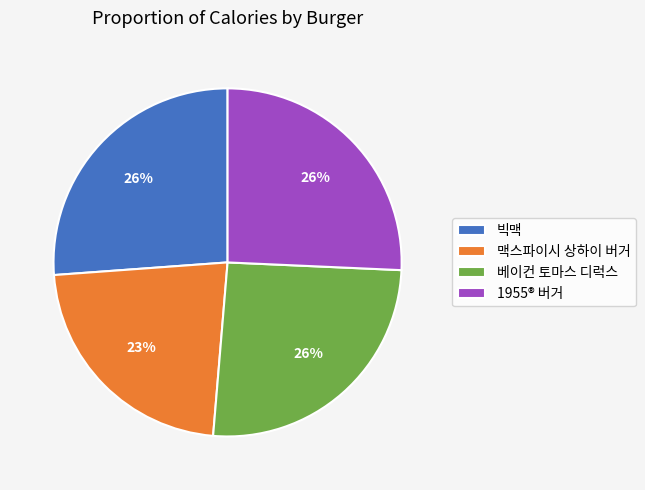

Which category has the smallest portion of the pie?

맥스파이시 상하이 버거